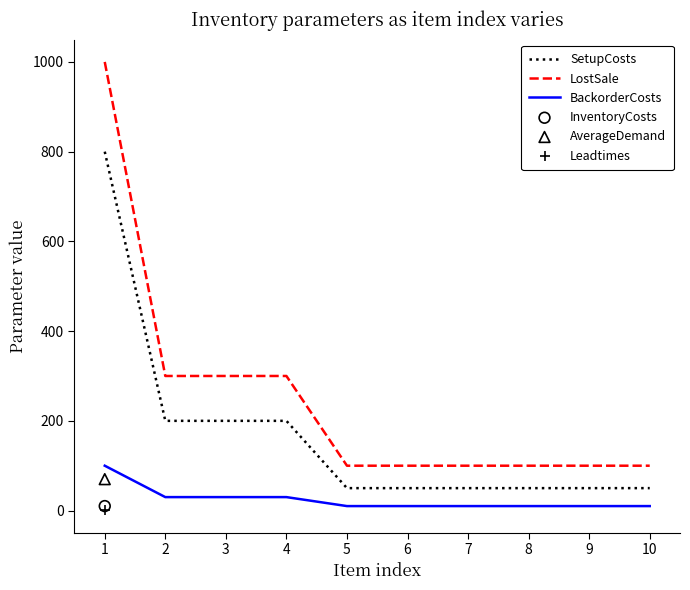

At how many categories does at least one series exceed 546?

1